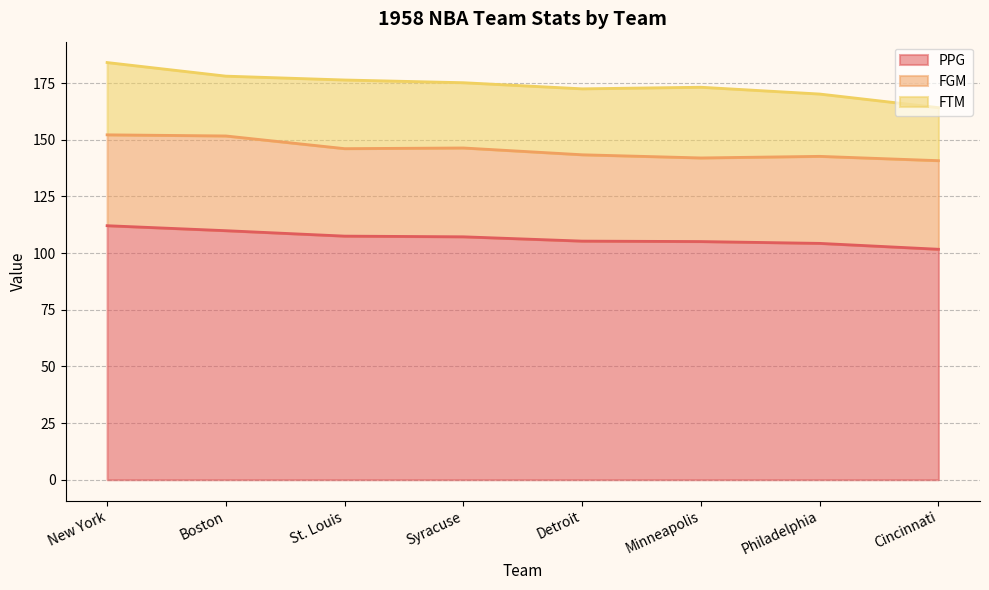

How many values in the FTM series are below 29?

4